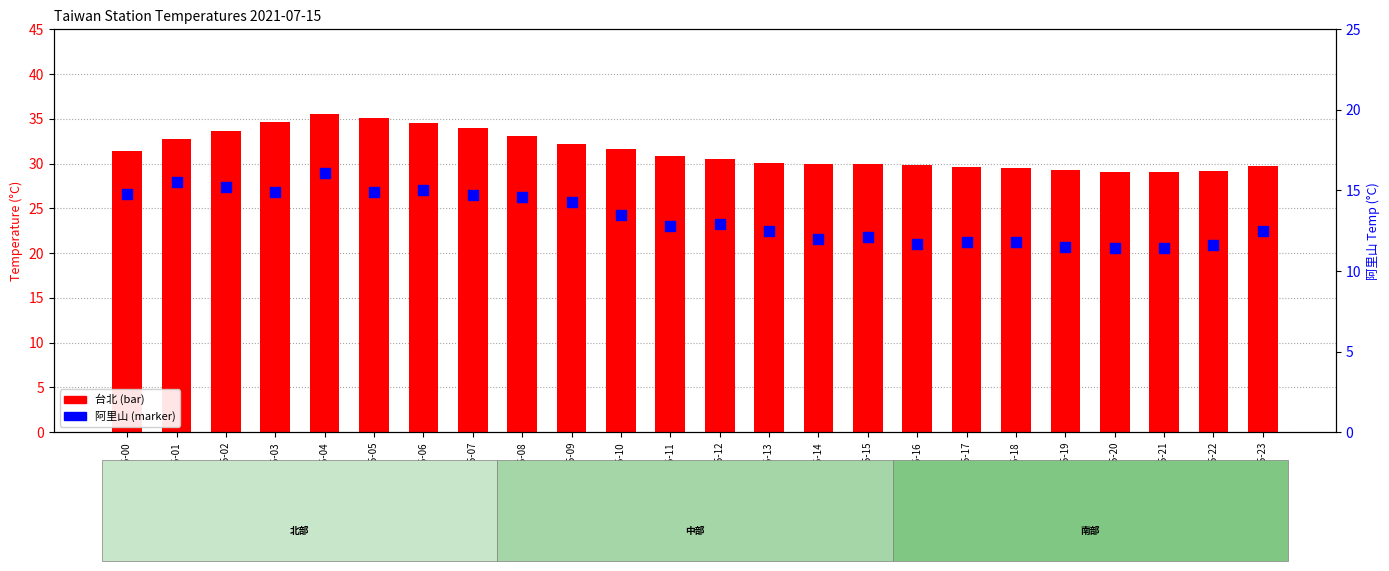

Which series has the largest Y range (max minus min)?

台北